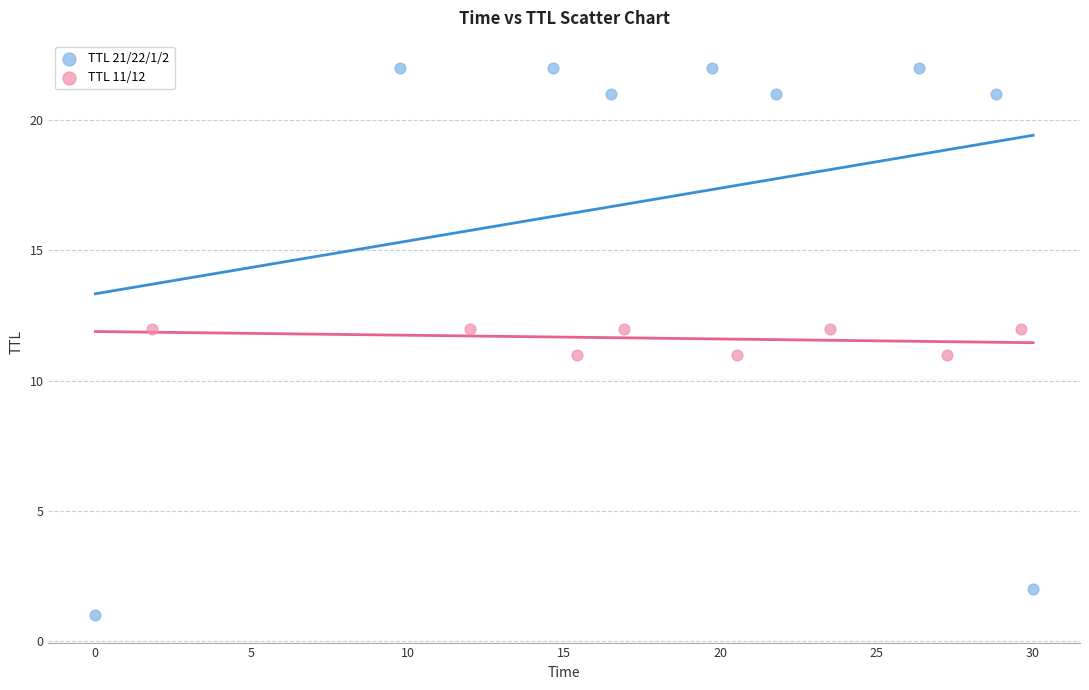

Which series reaches the minimum Y coordinate?

TTL 21/22/1/2